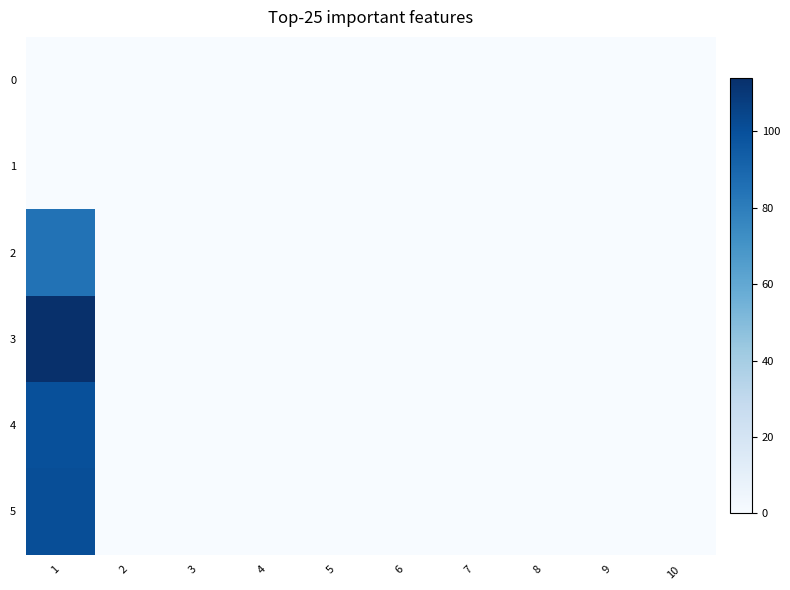

At which category is the sum across all series the highest?

1